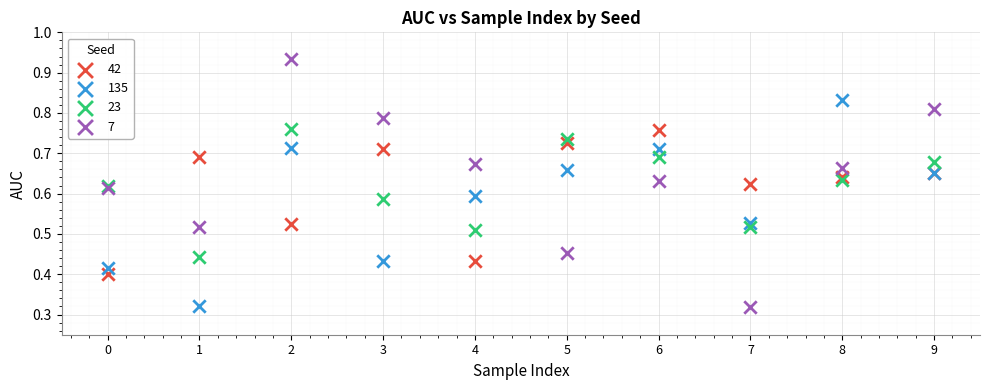

Which series has the largest Y range (max minus min)?

7